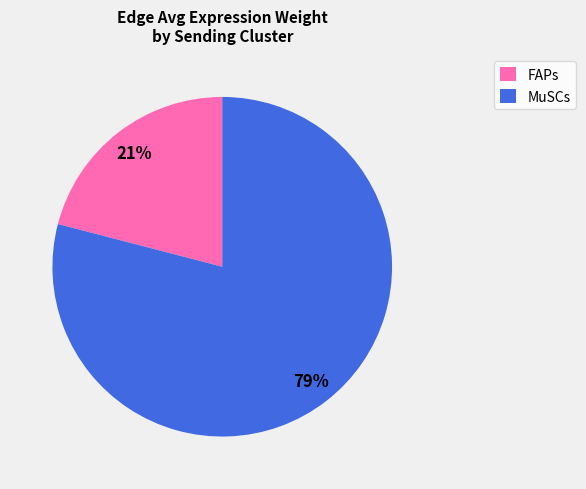

Is it true that MuSCs is 79% of the pie?

True